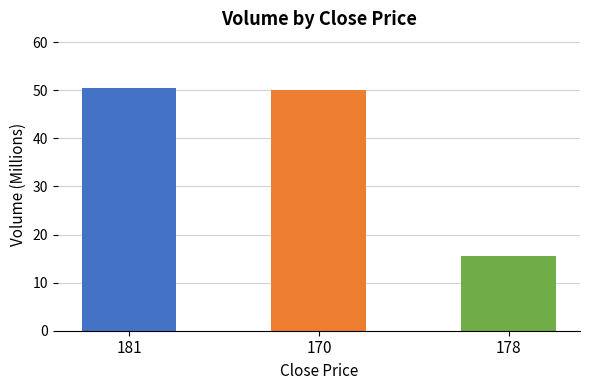

How many data points are less than 50?

1